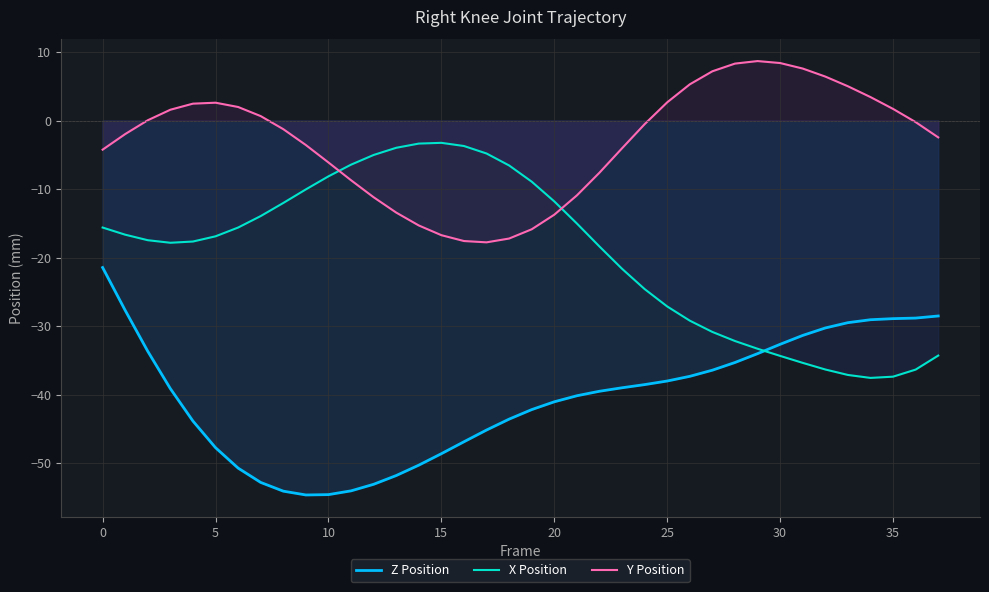

What is the label of the 26th point from the right?

12